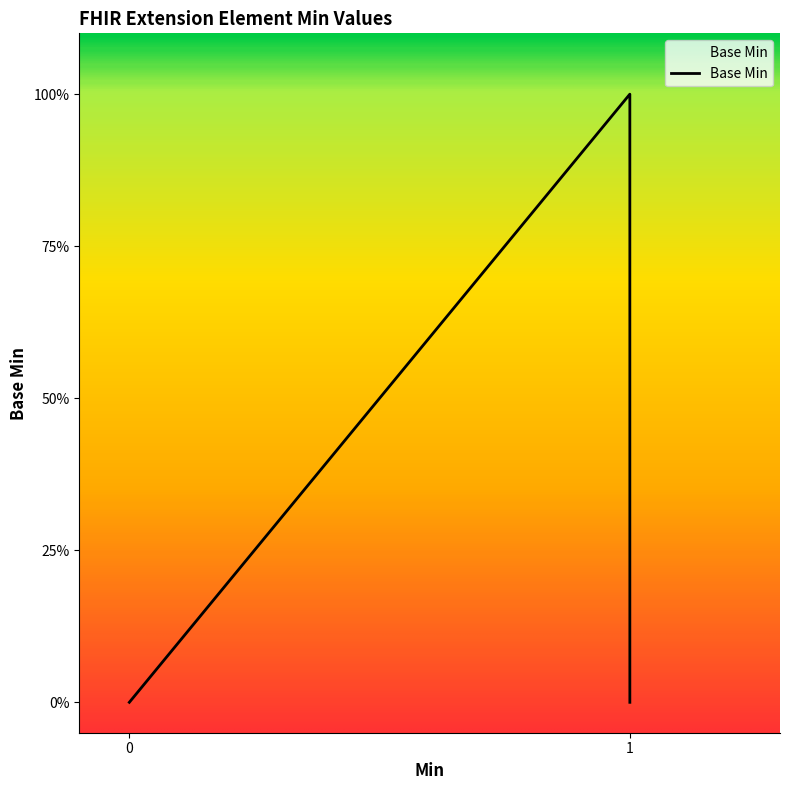

Is it true that the value at 0 is 0?

False